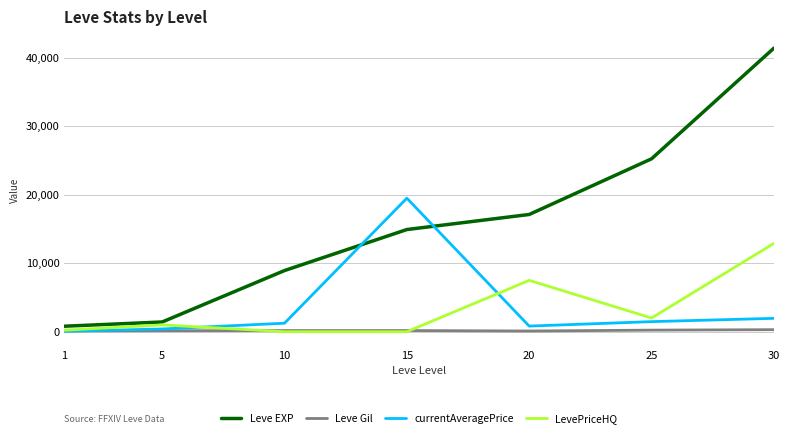

Rank the series by their maximum value, from lowest to highest.

Leve Gil, LevePriceHQ, currentAveragePrice, Leve EXP